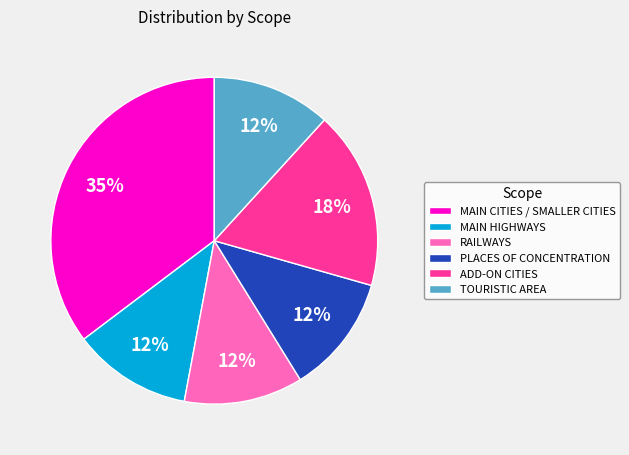

What is the largest slice in the pie chart?

MAIN CITIES / SMALLER CITIES